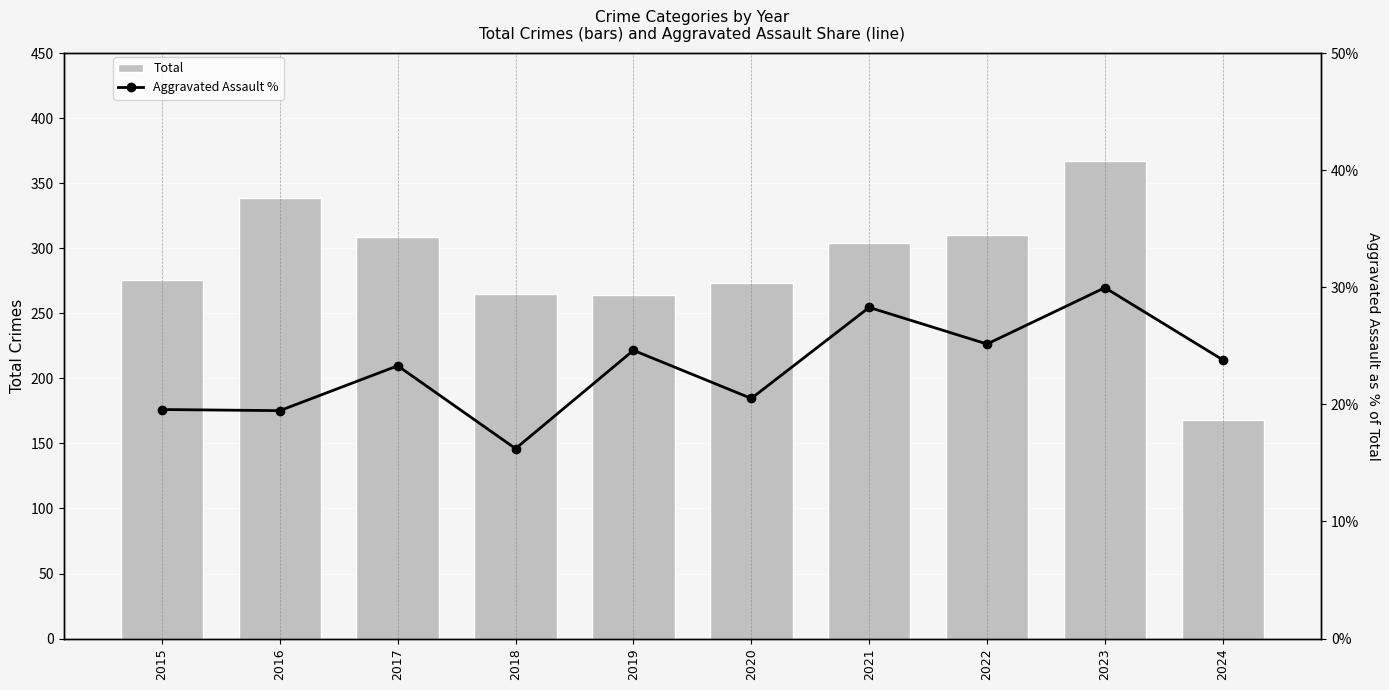

List the series in order of their peak value, highest first.

Total, Aggravated Assault %